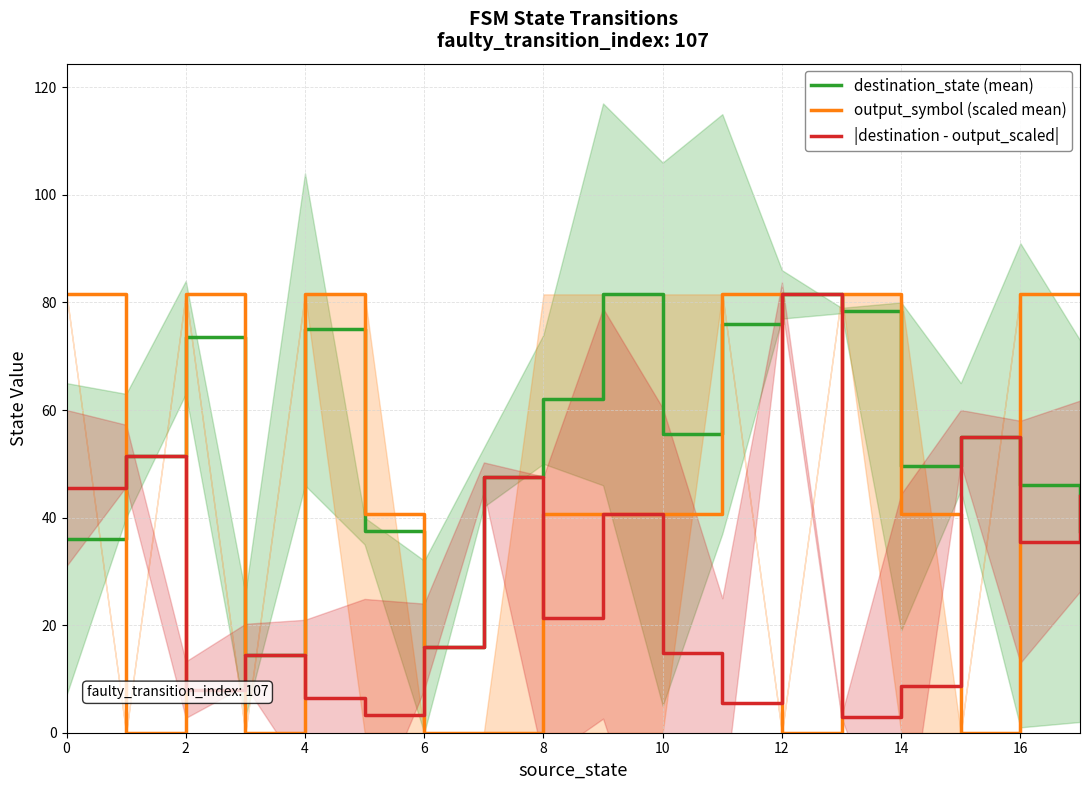

What is the maximum value shown in the chart?

81.5